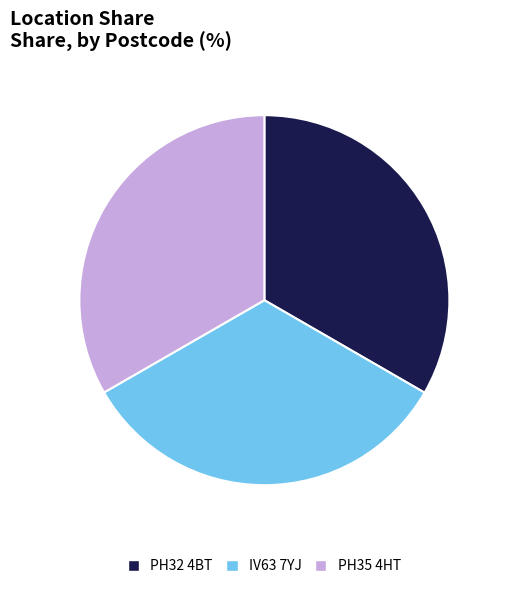

Does any single category account for the majority?

No